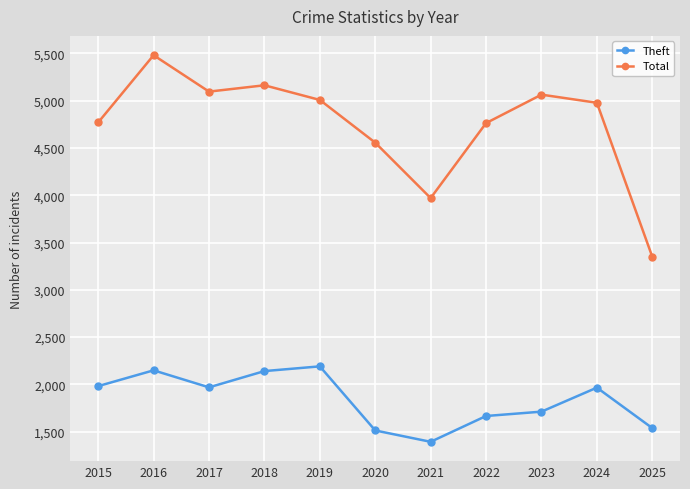

What is the minimum value for Theft?

1392